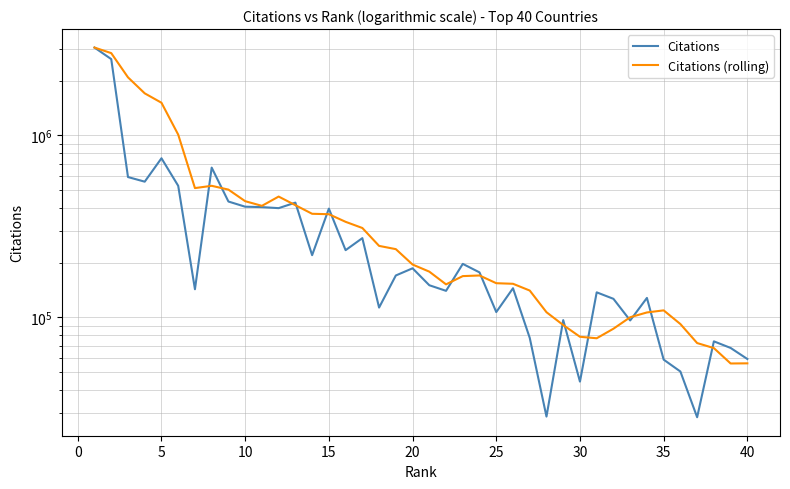

What is the sum of all Citations values?

14546310.0